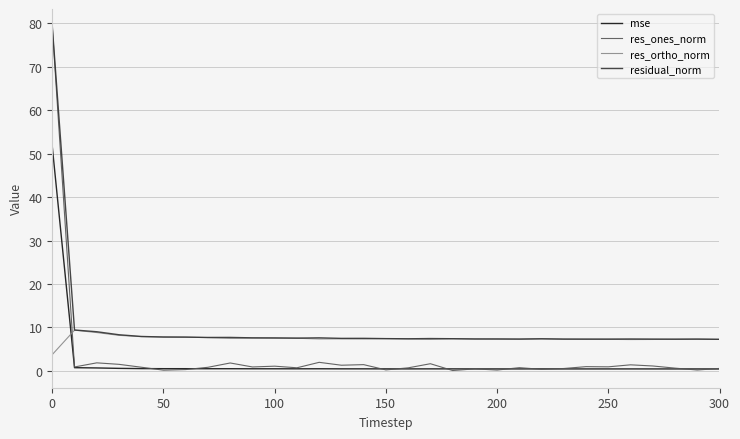

List the series in order of their overall mean, highest first.

residual_norm, res_ortho_norm, res_ones_norm, mse